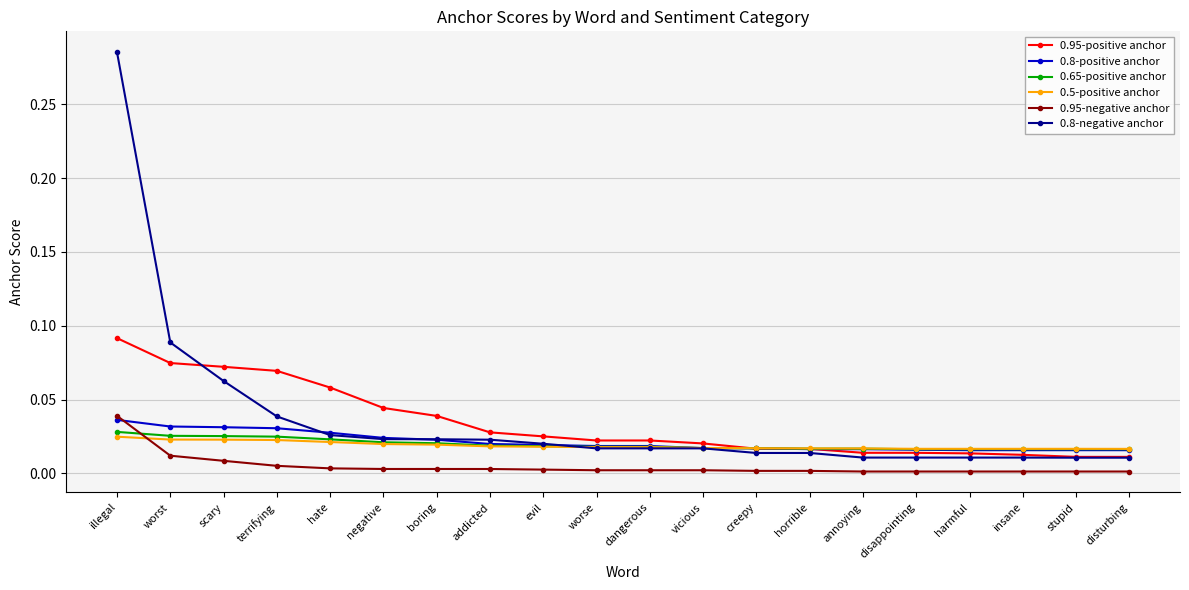

What is the label of the 1st point from the right?

disturbing